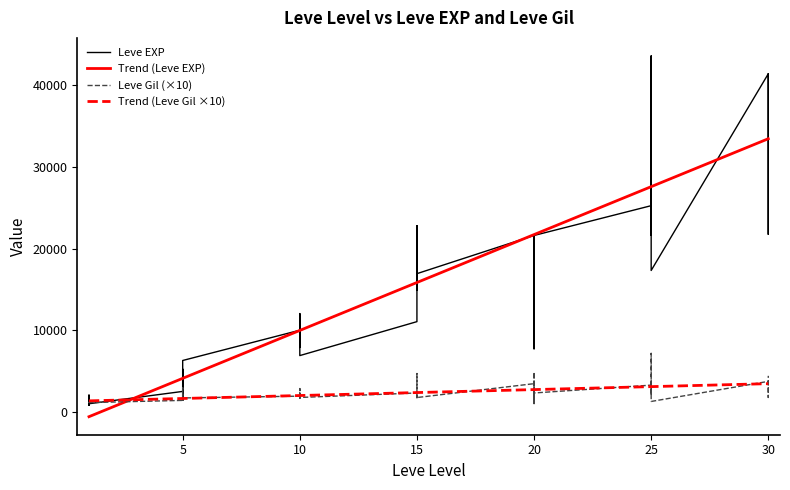

Where is Leve Gil nearest to the value 4080?

25